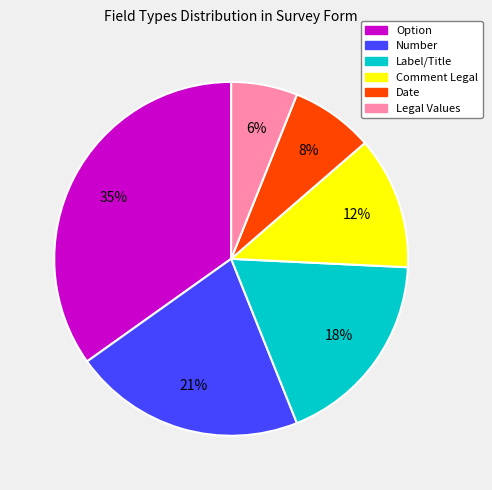

To the nearest percent, what is the average slice percentage?

17%